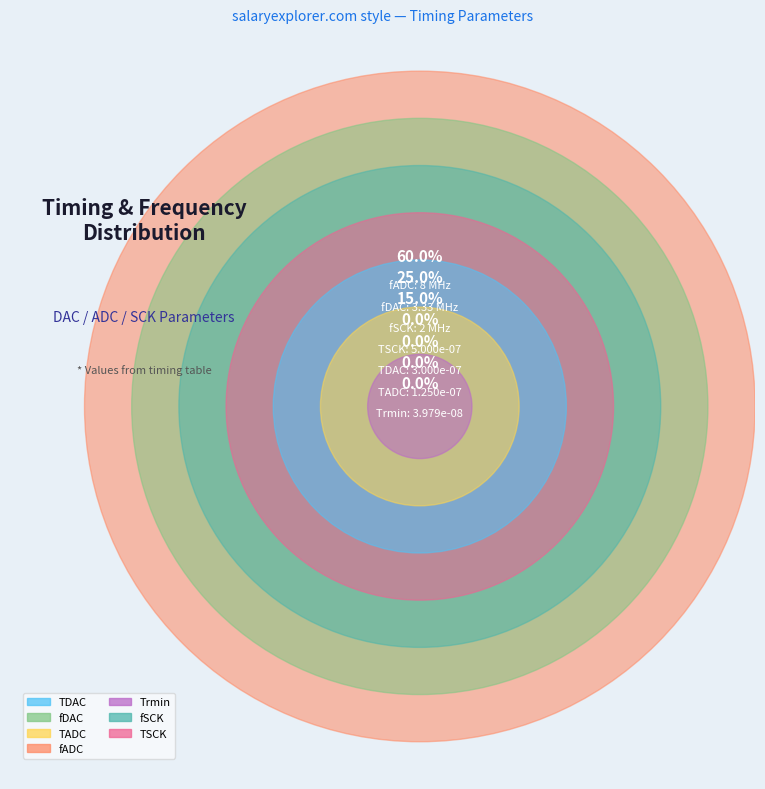

Count the number of slices in the pie.

7